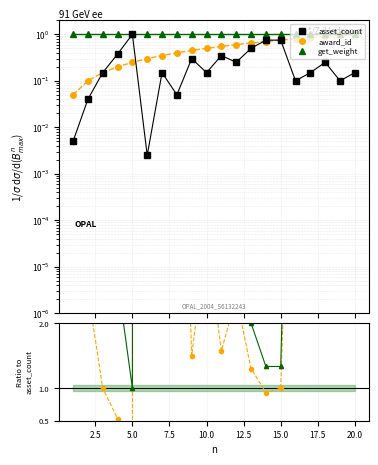

True or false: get_weight has a value of 17.5 at 15.

False